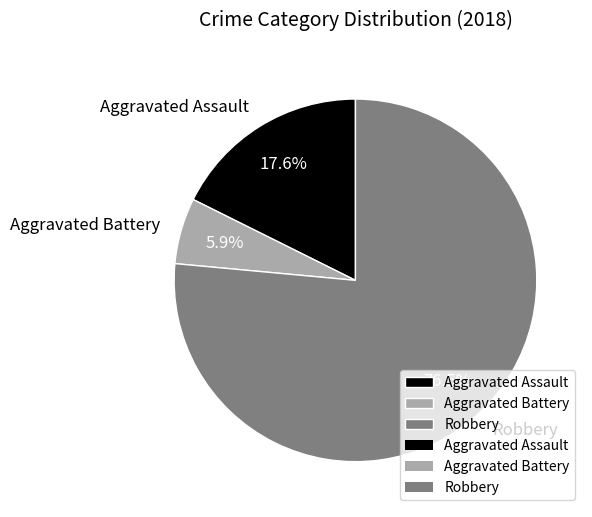

True or false: Aggravated Assault accounts for 18% of the total.

True